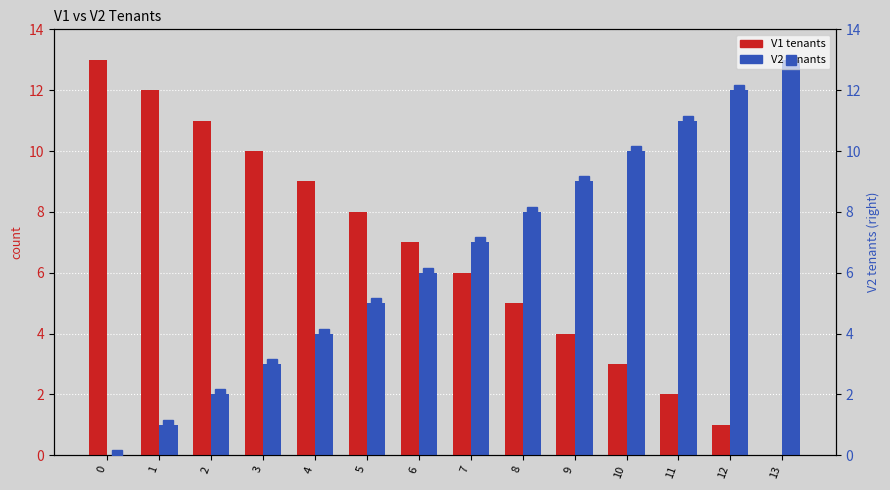

The V1 tenants series shows 3 at 6. True or false?

False